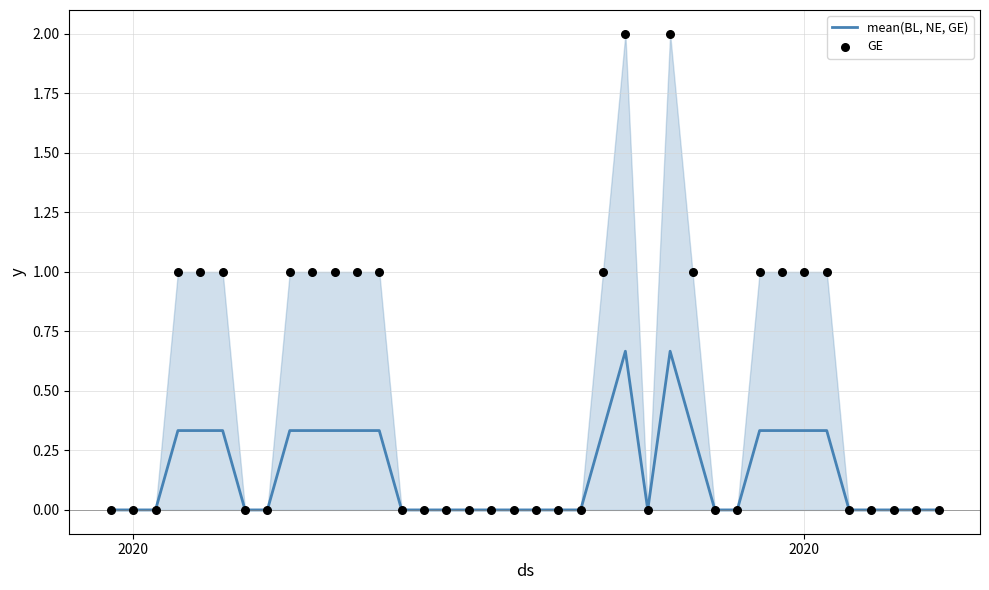

Which series contains the highest Y value?

GE